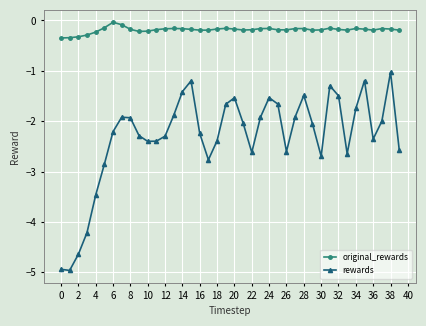

List the series in order of their peak value, highest first.

original_rewards, rewards